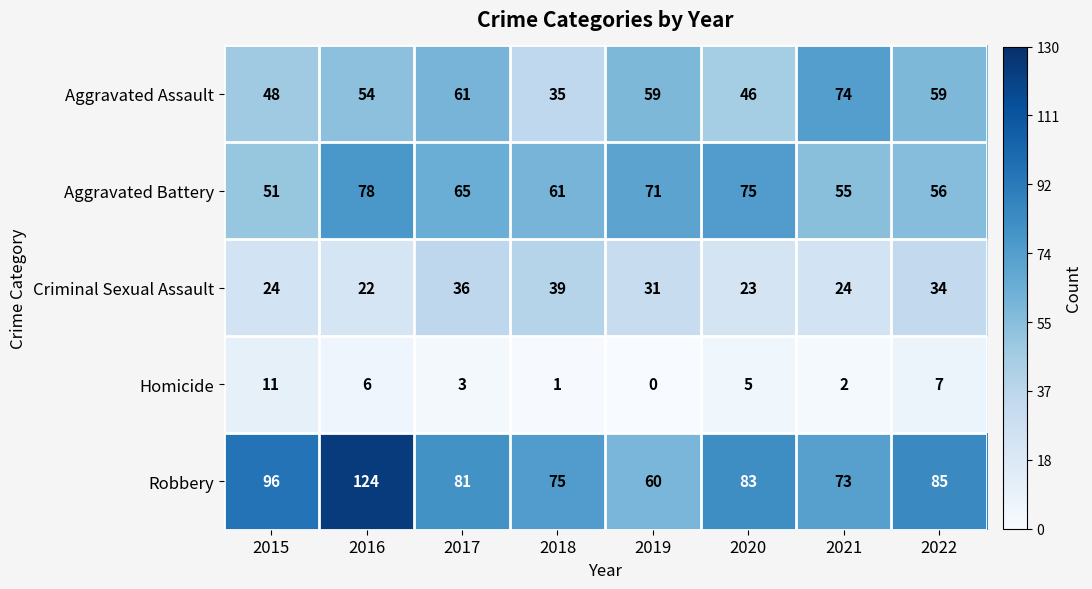

At which label does Aggravated Assault first exceed 59?

2017